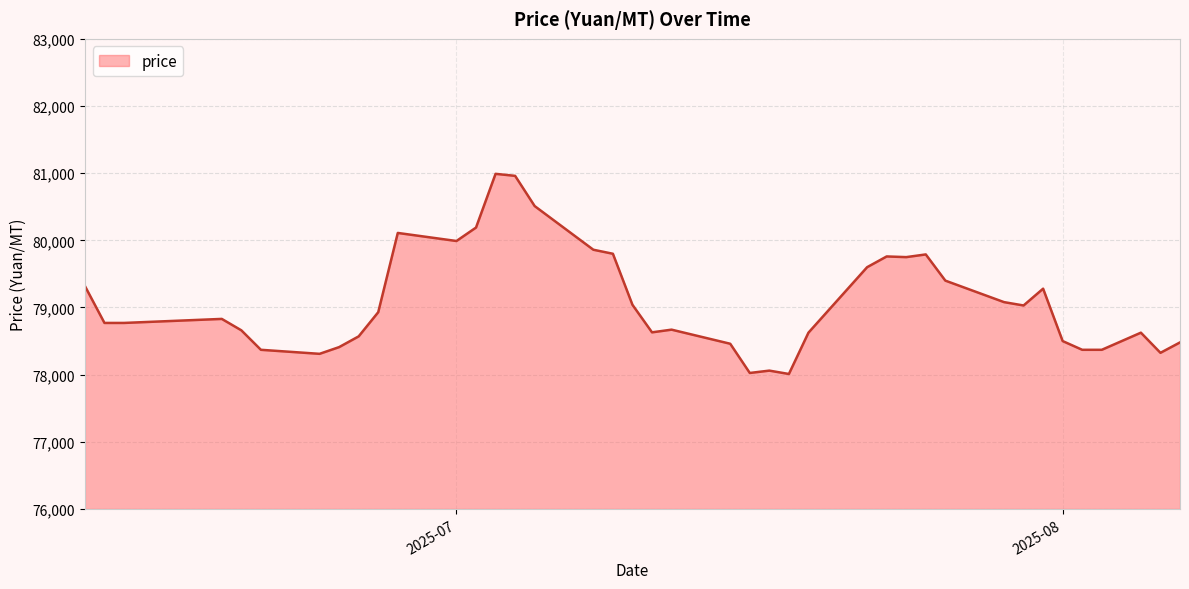

What is the smallest value displayed?

78010